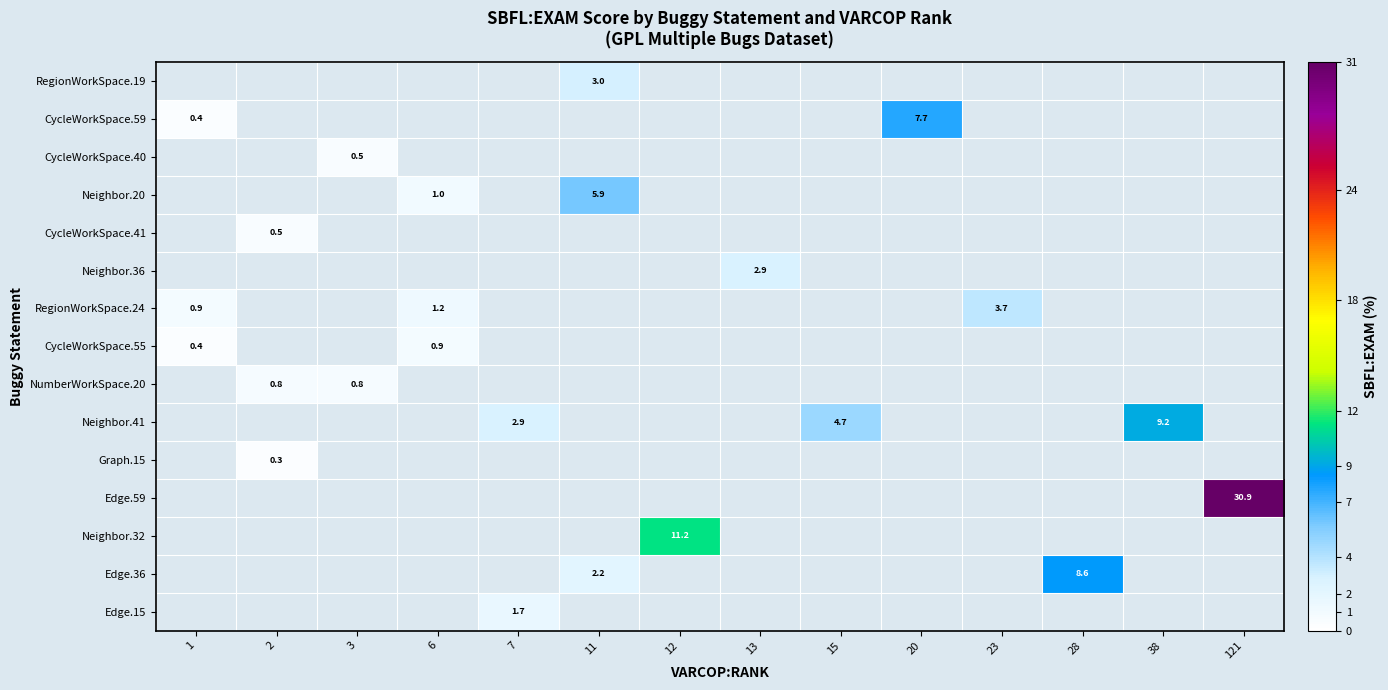

At which category does the chart reach its peak across all series?

121